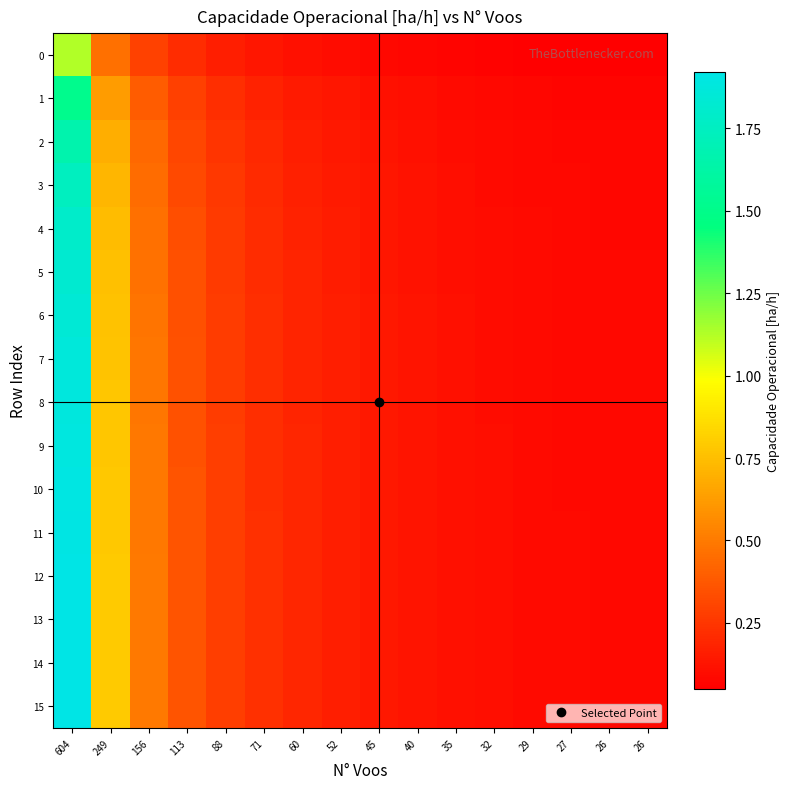

Reading left to right, list all the values displayed in this chart.

0: 604=1.1	249=0.5	156=0.3	113=0.2	88=0.2	71=0.1	60=0.1	52=0.1	45=0.1	40=0.1	35=0.1	32=0.1	29=0.1	27=0.1	26=0.0	26=0.0
1: 604=1.5	249=0.6	156=0.4	113=0.3	88=0.2	71=0.2	60=0.2	52=0.1	45=0.1	40=0.1	35=0.1	32=0.1	29=0.1	27=0.1	26=0.1	26=0.1
2: 604=1.7	249=0.7	156=0.4	113=0.3	88=0.2	71=0.2	60=0.2	52=0.1	45=0.1	40=0.1	35=0.1	32=0.1	29=0.1	27=0.1	26=0.1	26=0.1
3: 604=1.7	249=0.7	156=0.4	113=0.3	88=0.3	71=0.2	60=0.2	52=0.1	45=0.1	40=0.1	35=0.1	32=0.1	29=0.1	27=0.1	26=0.1	26=0.1
4: 604=1.8	249=0.7	156=0.5	113=0.3	88=0.3	71=0.2	60=0.2	52=0.2	45=0.1	40=0.1	35=0.1	32=0.1	29=0.1	27=0.1	26=0.1	26=0.1
5: 604=1.8	249=0.8	156=0.5	113=0.3	88=0.3	71=0.2	60=0.2	52=0.2	45=0.1	40=0.1	35=0.1	32=0.1	29=0.1	27=0.1	26=0.1	26=0.1
6: 604=1.8	249=0.8	156=0.5	113=0.3	88=0.3	71=0.2	60=0.2	52=0.2	45=0.1	40=0.1	35=0.1	32=0.1	29=0.1	27=0.1	26=0.1	26=0.1
7: 604=1.9	249=0.8	156=0.5	113=0.3	88=0.3	71=0.2	60=0.2	52=0.2	45=0.1	40=0.1	35=0.1	32=0.1	29=0.1	27=0.1	26=0.1	26=0.1
8: 604=1.9	249=0.8	156=0.5	113=0.4	88=0.3	71=0.2	60=0.2	52=0.2	45=0.1	40=0.1	35=0.1	32=0.1	29=0.1	27=0.1	26=0.1	26=0.1
9: 604=1.9	249=0.8	156=0.5	113=0.4	88=0.3	71=0.2	60=0.2	52=0.2	45=0.1	40=0.1	35=0.1	32=0.1	29=0.1	27=0.1	26=0.1	26=0.1
10: 604=1.9	249=0.8	156=0.5	113=0.4	88=0.3	71=0.2	60=0.2	52=0.2	45=0.1	40=0.1	35=0.1	32=0.1	29=0.1	27=0.1	26=0.1	26=0.1
11: 604=1.9	249=0.8	156=0.5	113=0.4	88=0.3	71=0.2	60=0.2	52=0.2	45=0.1	40=0.1	35=0.1	32=0.1	29=0.1	27=0.1	26=0.1	26=0.1
12: 604=1.9	249=0.8	156=0.5	113=0.4	88=0.3	71=0.2	60=0.2	52=0.2	45=0.1	40=0.1	35=0.1	32=0.1	29=0.1	27=0.1	26=0.1	26=0.1
13: 604=1.9	249=0.8	156=0.5	113=0.4	88=0.3	71=0.2	60=0.2	52=0.2	45=0.1	40=0.1	35=0.1	32=0.1	29=0.1	27=0.1	26=0.1	26=0.1
14: 604=1.9	249=0.8	156=0.5	113=0.4	88=0.3	71=0.2	60=0.2	52=0.2	45=0.1	40=0.1	35=0.1	32=0.1	29=0.1	27=0.1	26=0.1	26=0.1
15: 604=1.9	249=0.8	156=0.5	113=0.4	88=0.3	71=0.2	60=0.2	52=0.2	45=0.1	40=0.1	35=0.1	32=0.1	29=0.1	27=0.1	26=0.1	26=0.1